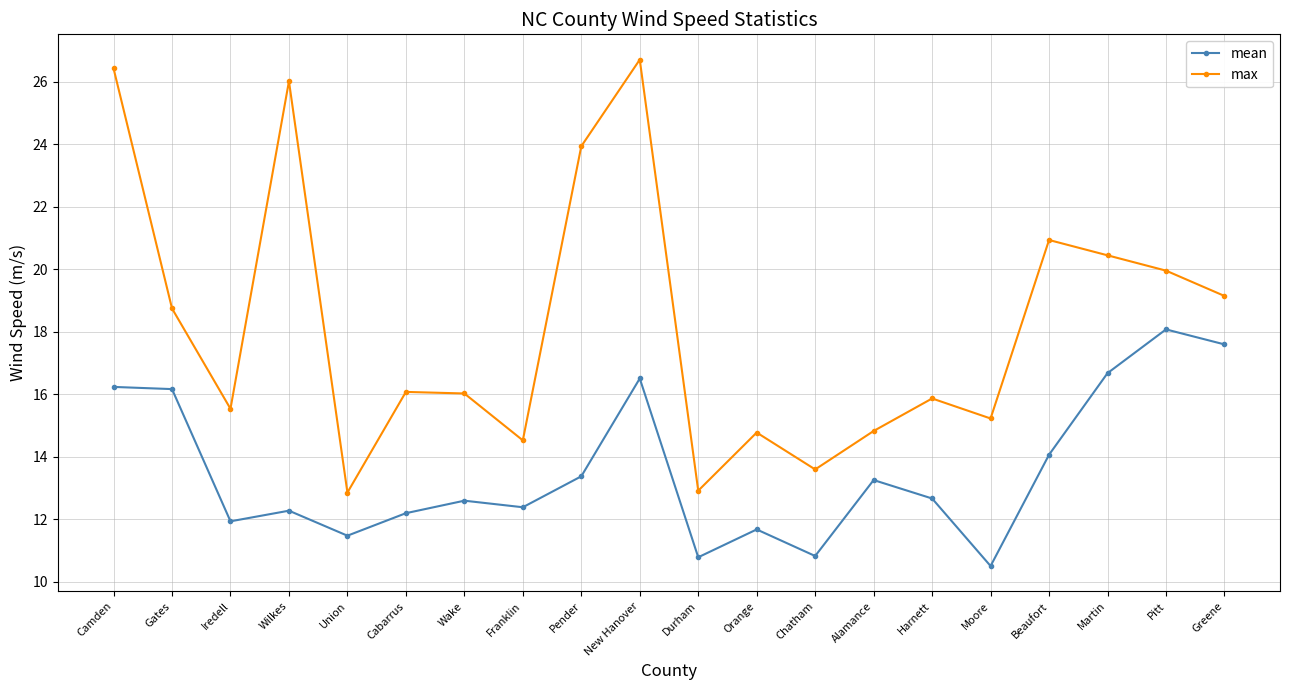

What is the value of the max point at the 10th from the left?

26.7